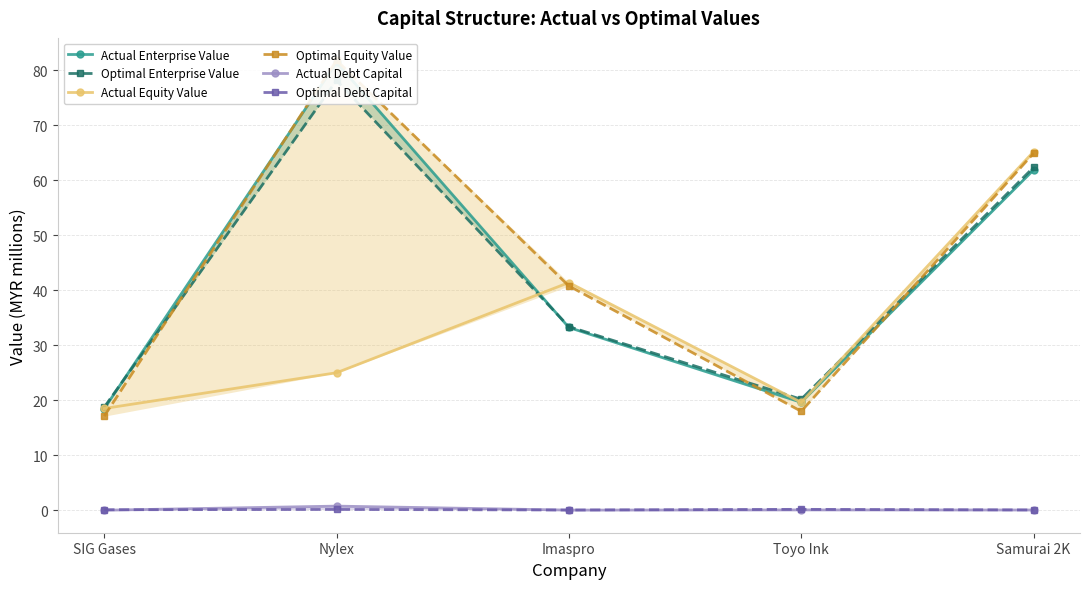

List the labels in order of Optimal Equity Value value, smallest first.

SIG Gases, Toyo Ink, Imaspro, Samurai 2K, Nylex